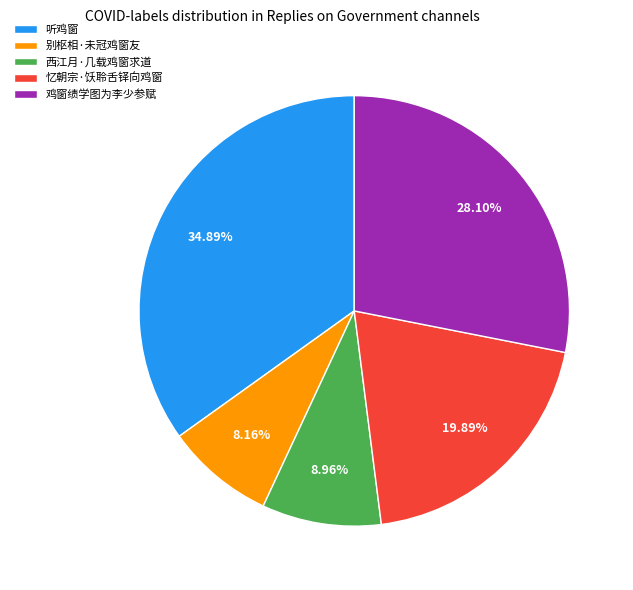

What percentage is the 听鸡窗 slice, to the nearest percent?

35%